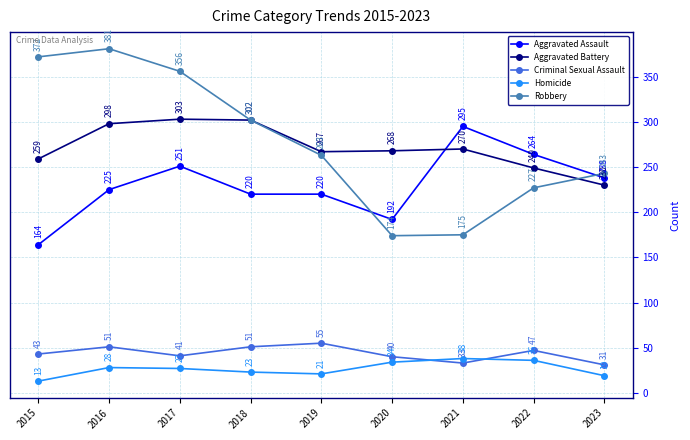

What is the value of the Criminal Sexual Assault point at the 4th from the left?

51